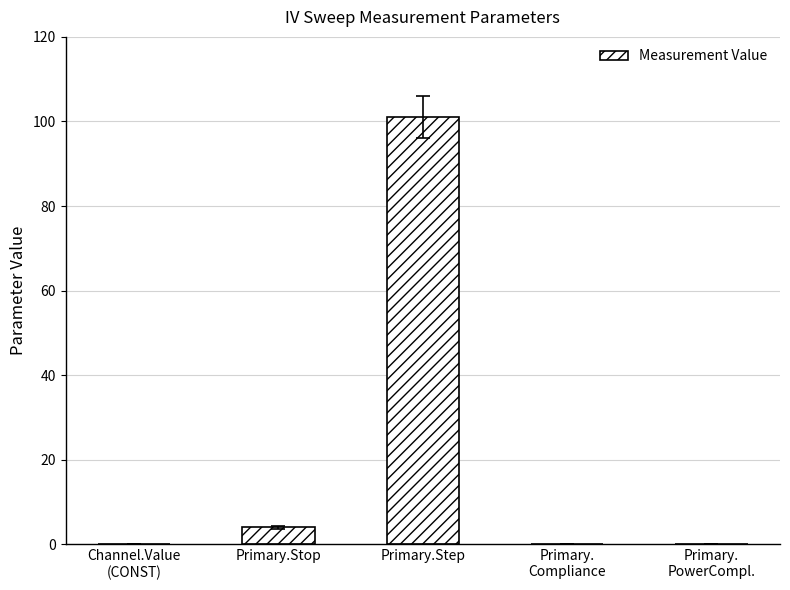

Which has a higher value, Primary.Stop or Primary.Step?

Primary.Step